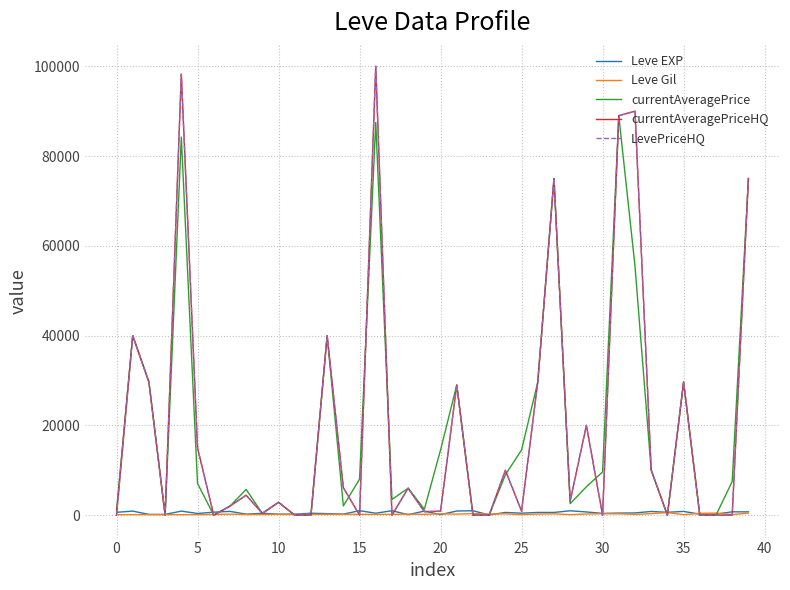

True or false: Leve EXP has more than 2 points higher than both neighbors.

True